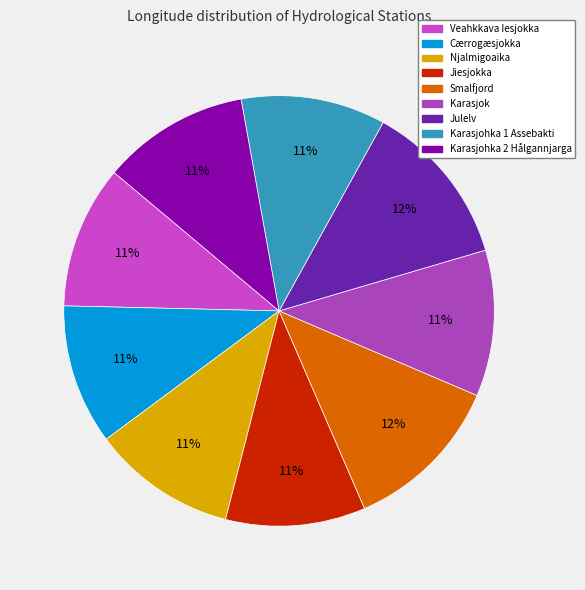

To the nearest percent, what portion does Karasjohka 1 Assebakti represent?

11%